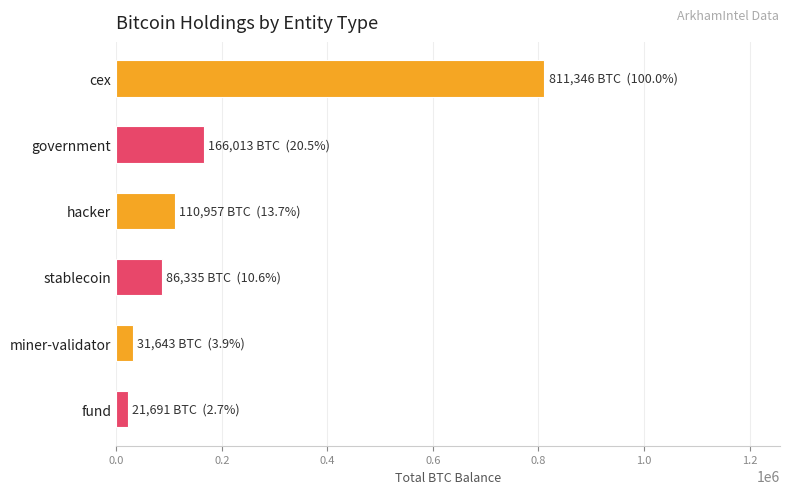

What is the average value?

204664.4